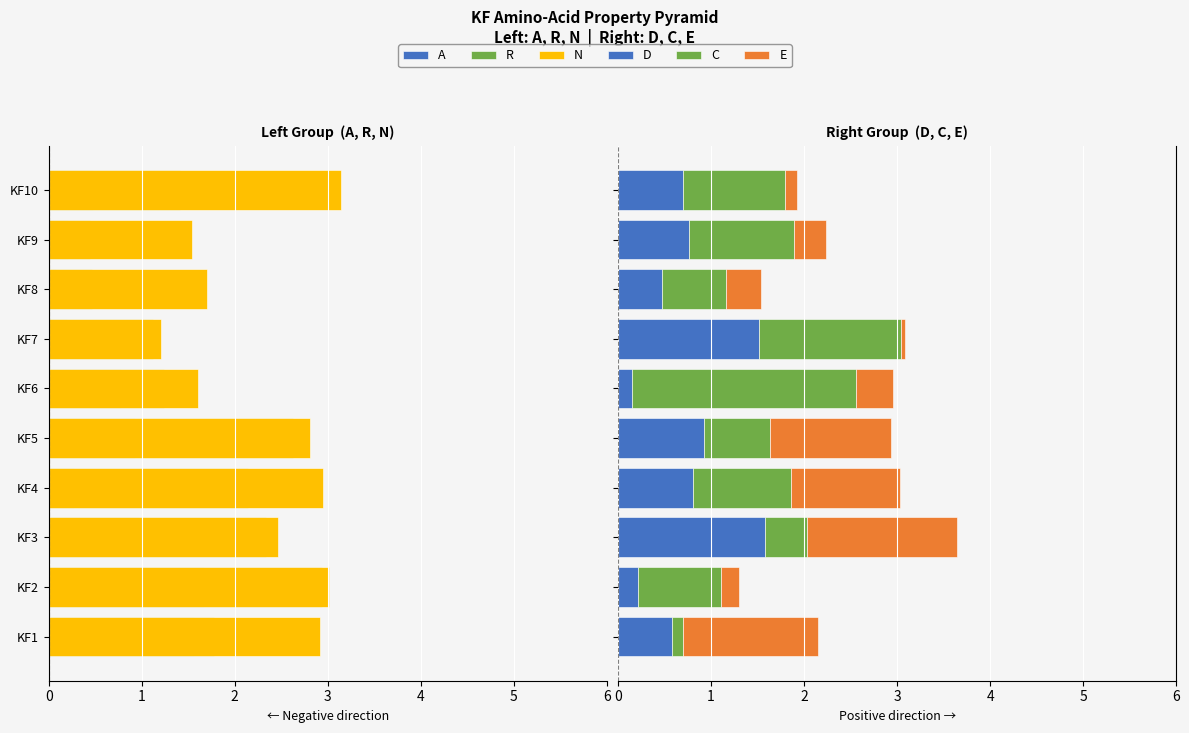

What is the value of the D bar at the 3rd from the left?

1.6